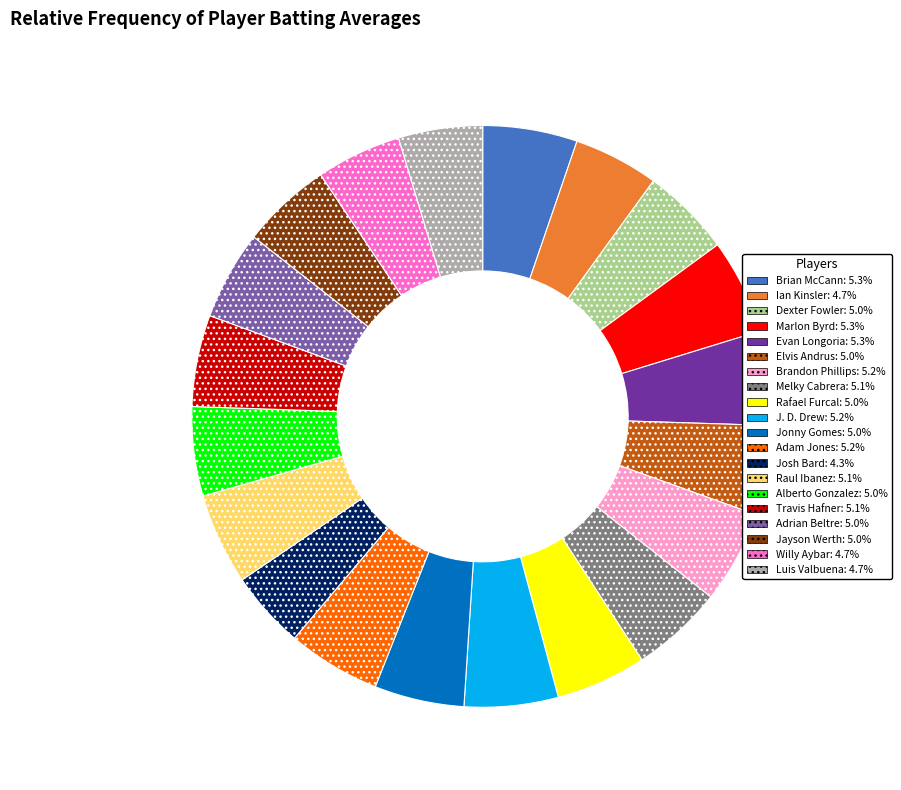

Does Luis Valbuena represent more than half of the total?

No